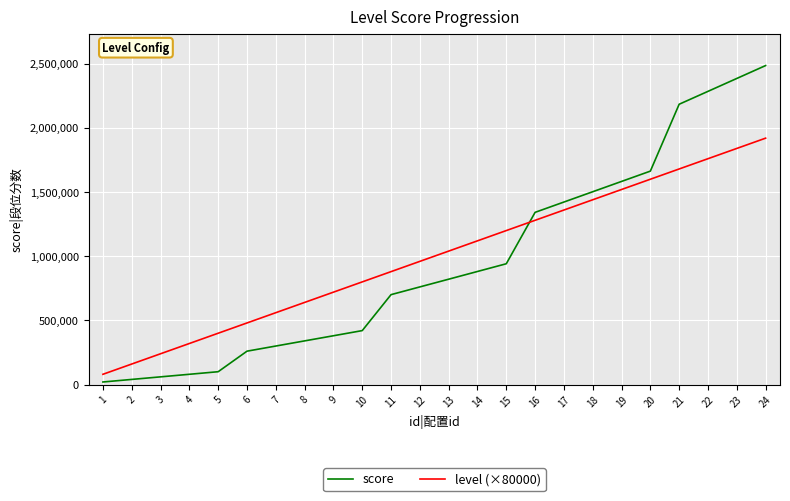

The level (×80000) series shows 1360000 at 17. True or false?

True